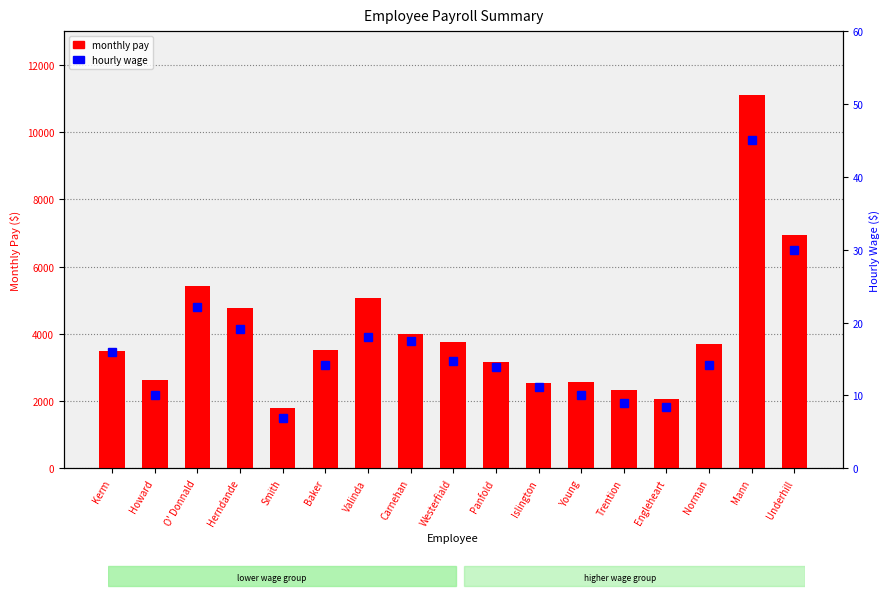

Which series has the largest total across all categories?

monthly pay